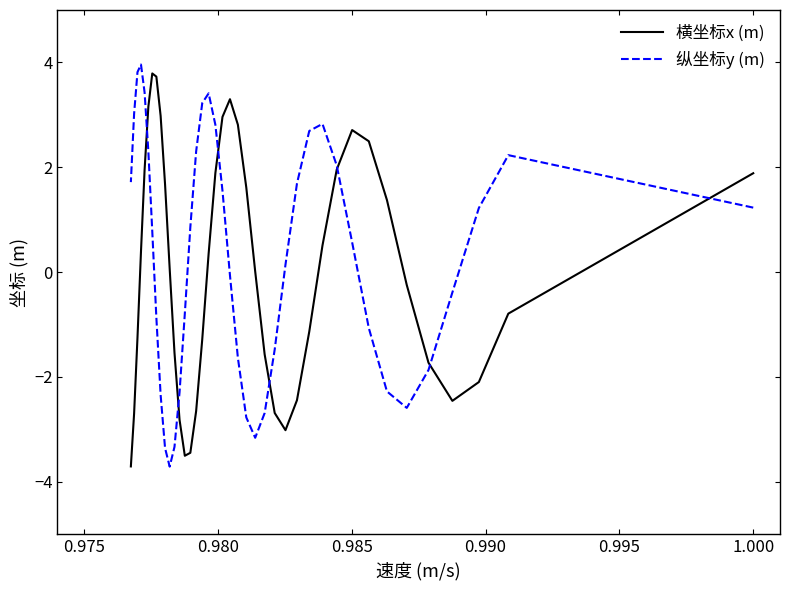

Rank the series by their average value, from lowest to highest.

横坐标x (m), 纵坐标y (m)